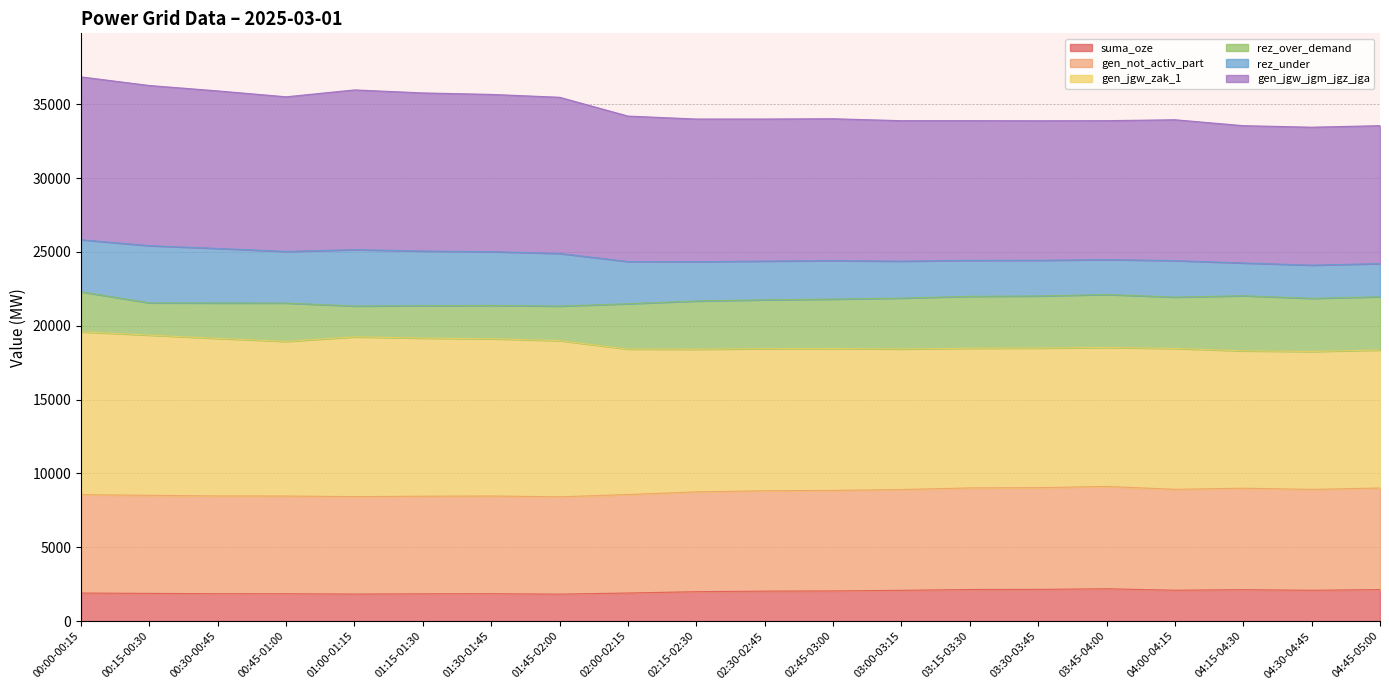

How many lines are shown in the chart?

6